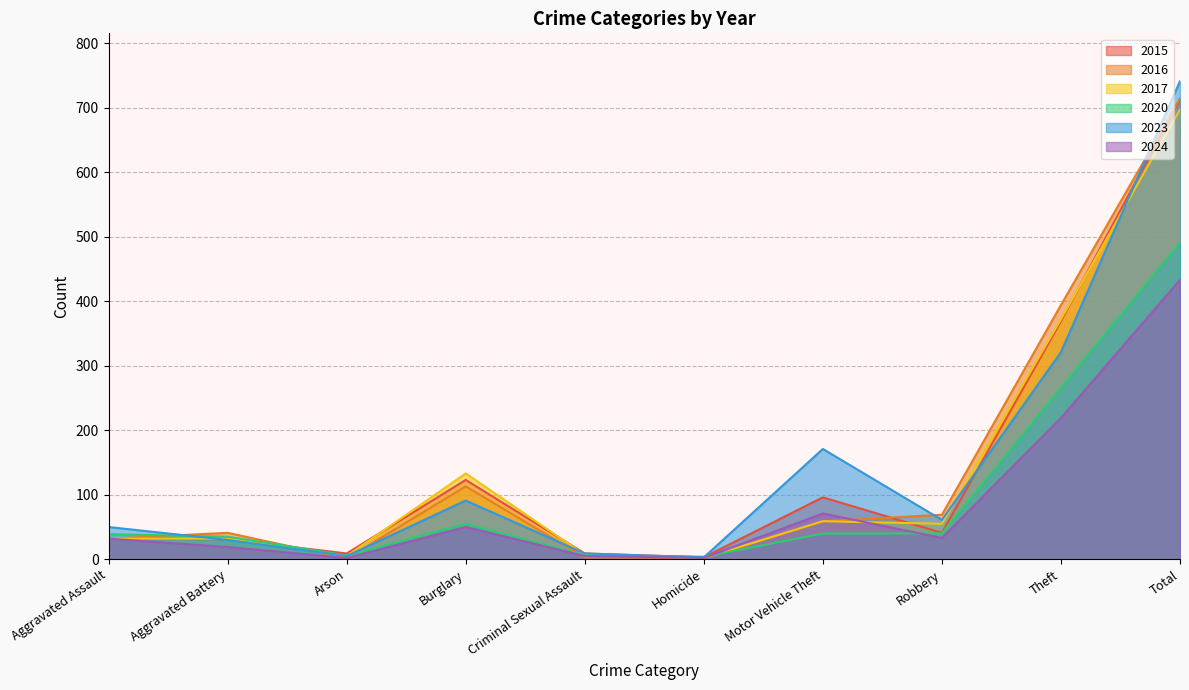

How many intersections are there between 2017 and 2015?

5